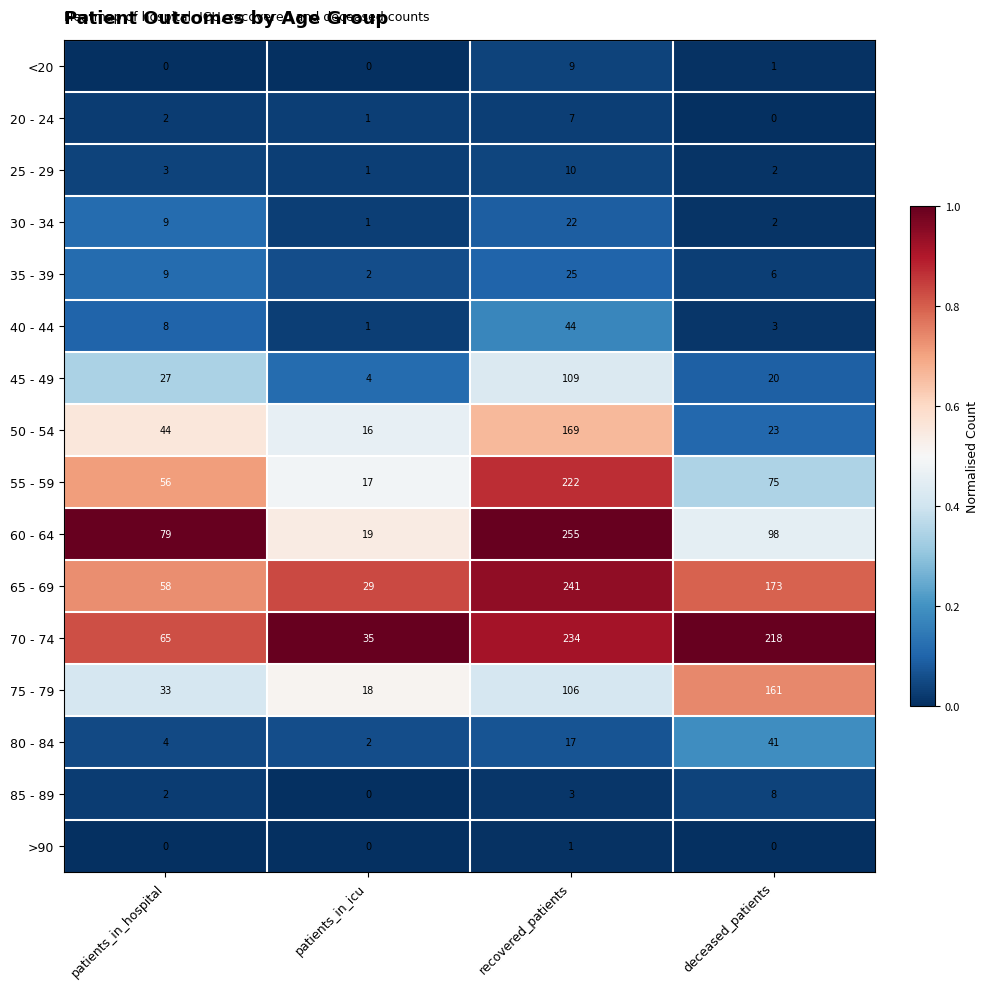

Which series changed the most between patients_in_icu and deceased_patients?

70 - 74